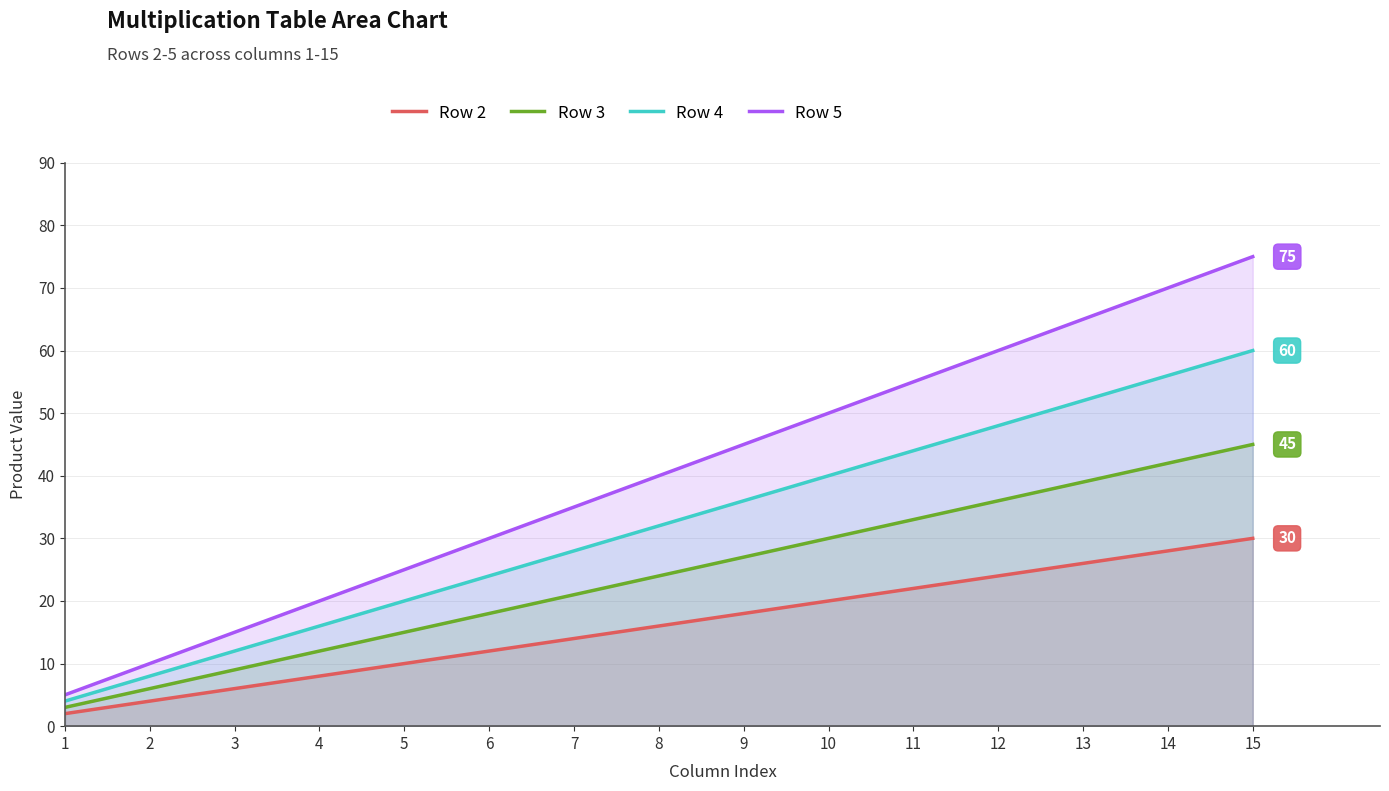

True or false: Row 4 has more than 2 points higher than both neighbors.

False